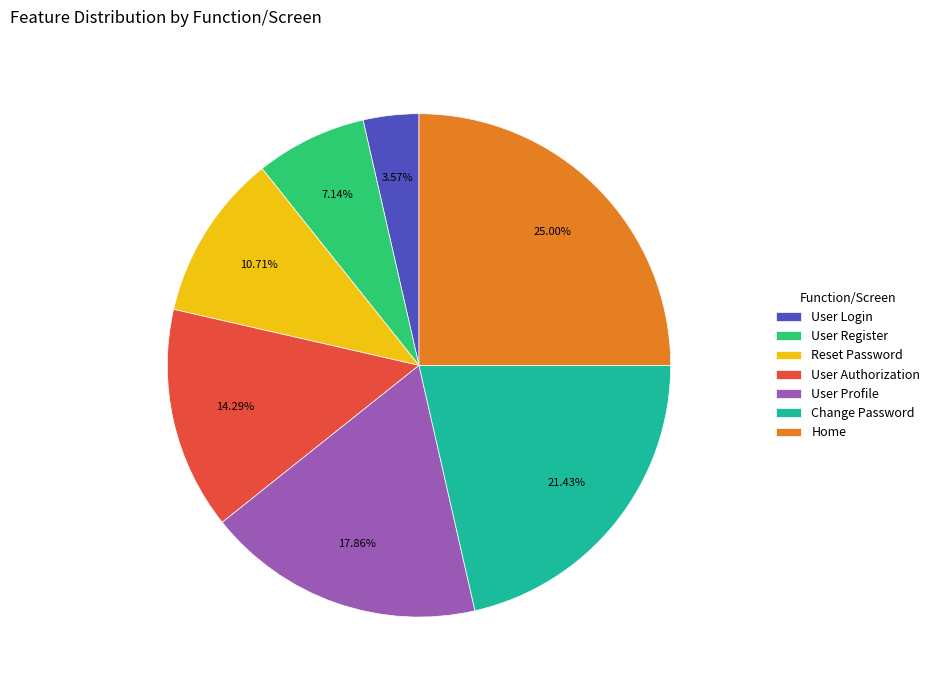

What portion of the pie excludes User Authorization?

85.7%